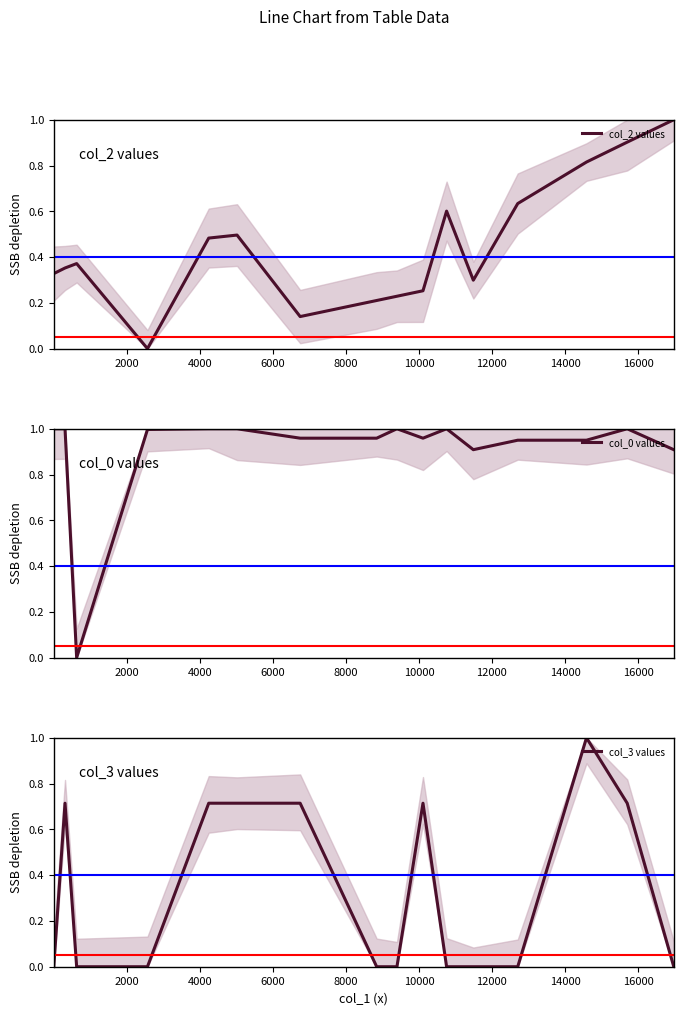

At which category is the sum across all series the highest?

13